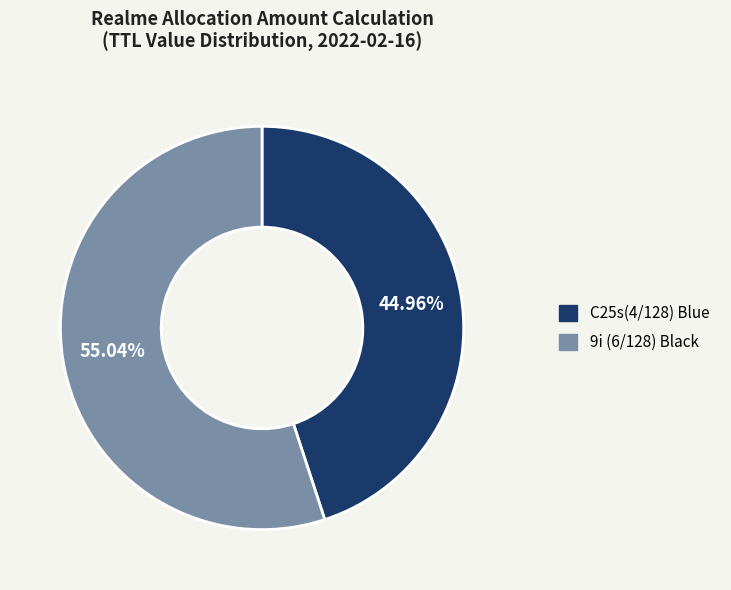

Is there any slice that represents more than half of the pie?

Yes